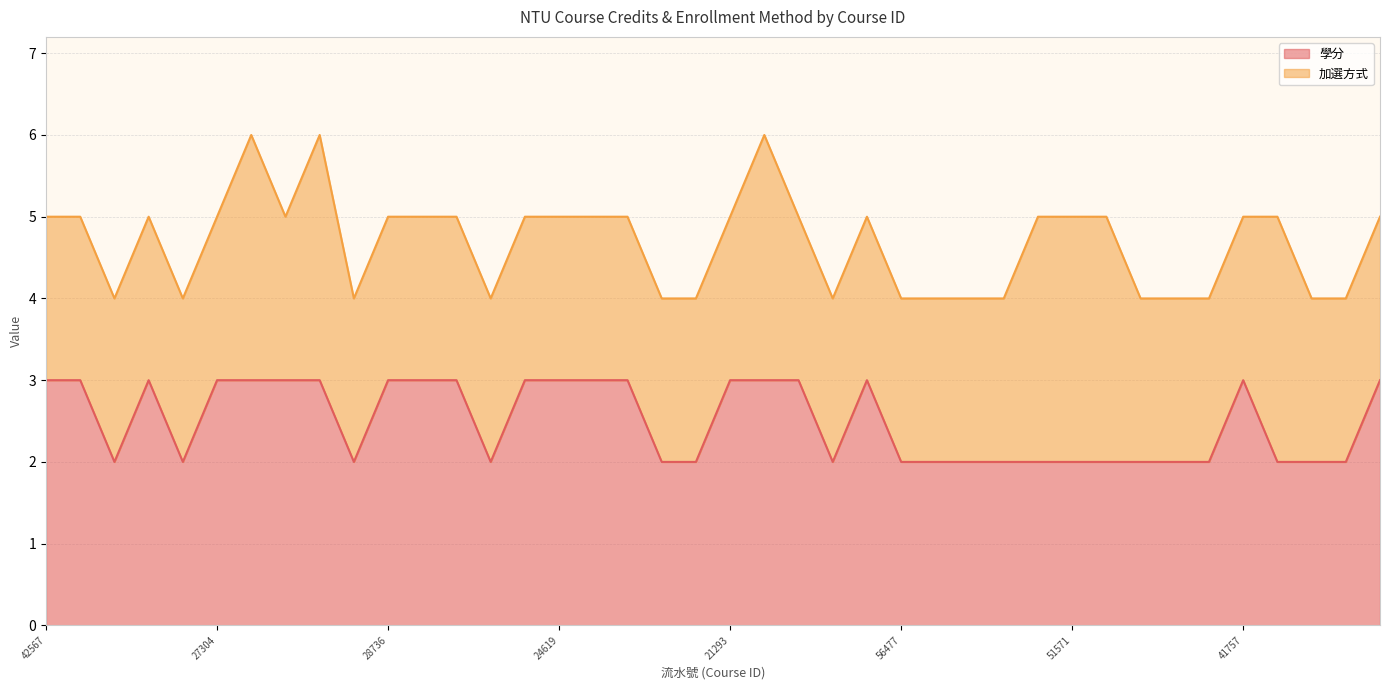

Rank the categories by value from lowest to highest.

32202, 33774, 20020, 51622, 50754, 25494, 39631, 56477, 57582, 50166, 27967, 12001, 51571, 66075, 36032, 89115, 33230, 25699, 11363, 10951, 42567, 39066, 33433, 27304, 80404, 58970, 82843, 28736, 84599, 67393, 54547, 24619, 51013, 50073, 21293, 55739, 22962, 53862, 41757, 46885